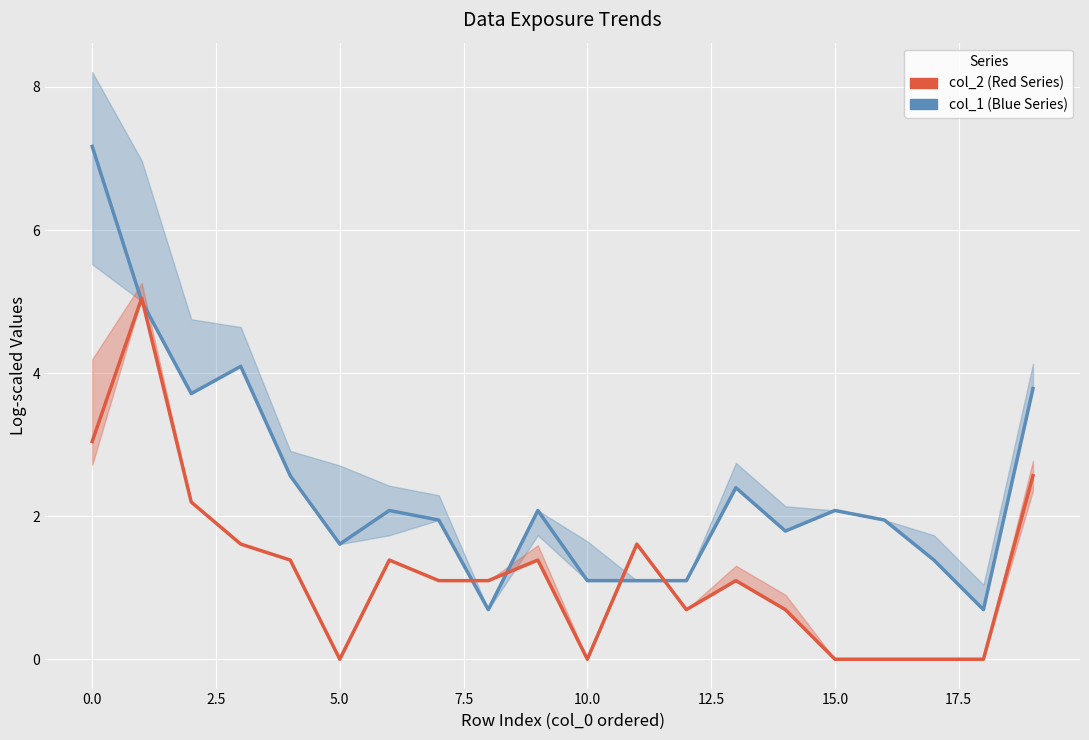

Which series ends up on top after the final intersection of col_1 (Blue Series) and col_2 (Red Series)?

col_1 (Blue Series)